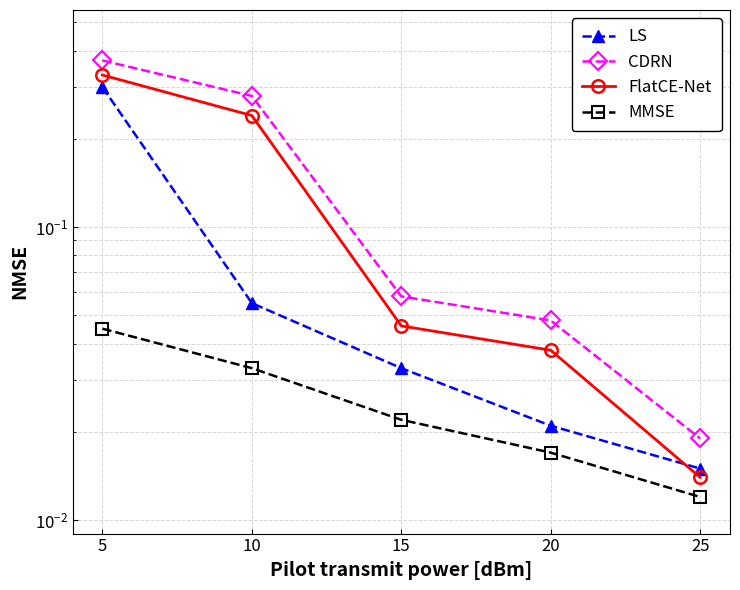

Reading left to right, what are all the values shown in this chart?

LS: 5=0.3	10=0.1	15=0.0	20=0.0	25=0.0
CDRN: 5=0.4	10=0.3	15=0.1	20=0.0	25=0.0
FlatCE-Net: 5=0.3	10=0.2	15=0.0	20=0.0	25=0.0
MMSE: 5=0.0	10=0.0	15=0.0	20=0.0	25=0.0